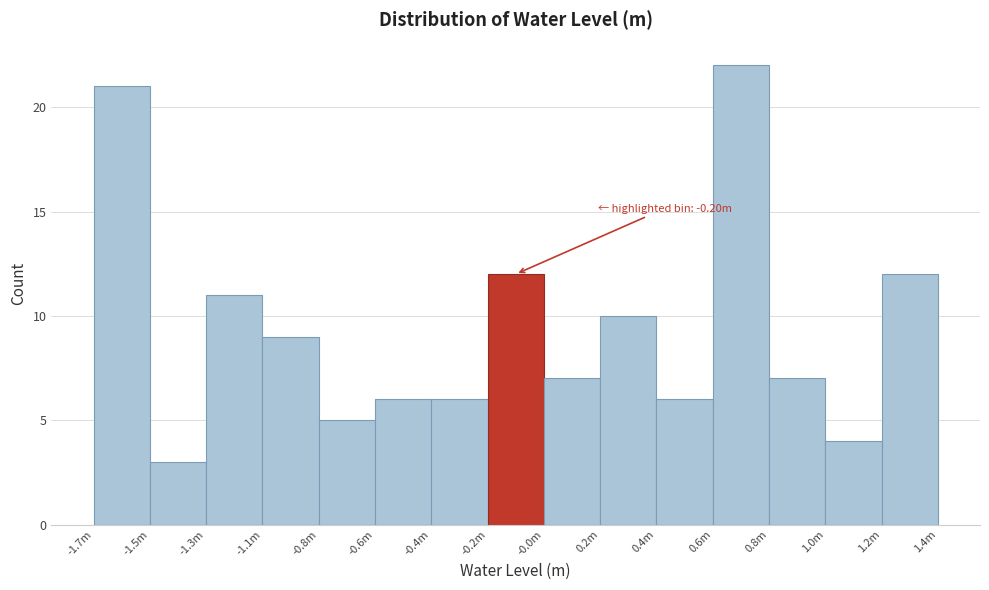

Reading left to right, what are all the values shown in this chart?

21	3	11	9	5	6	6	12	7	10	6	22	7	4	12